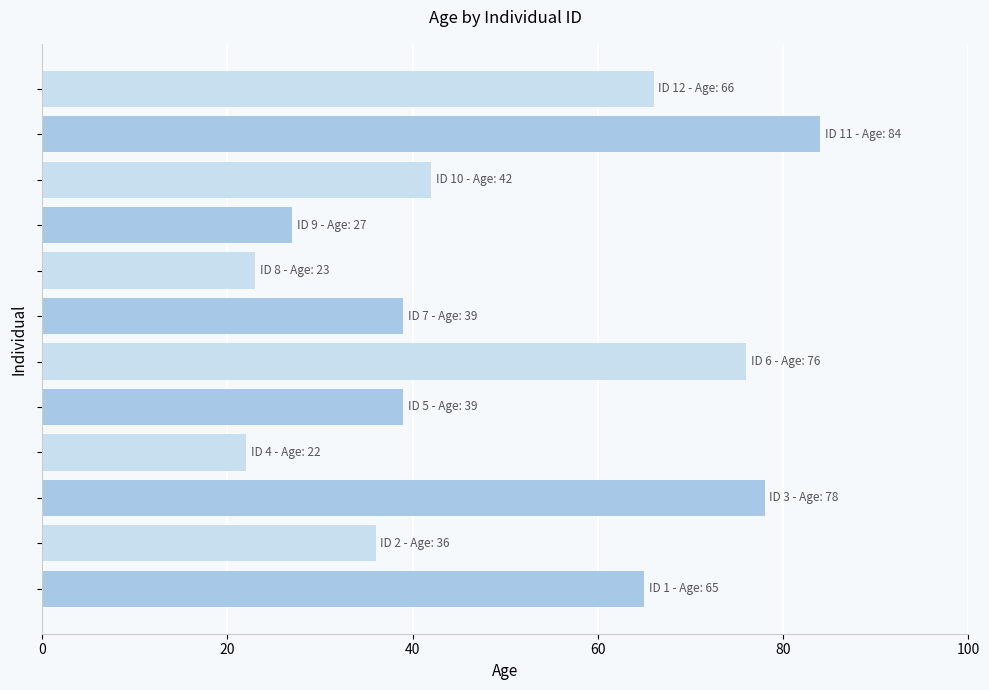

What is the smallest value displayed?

22